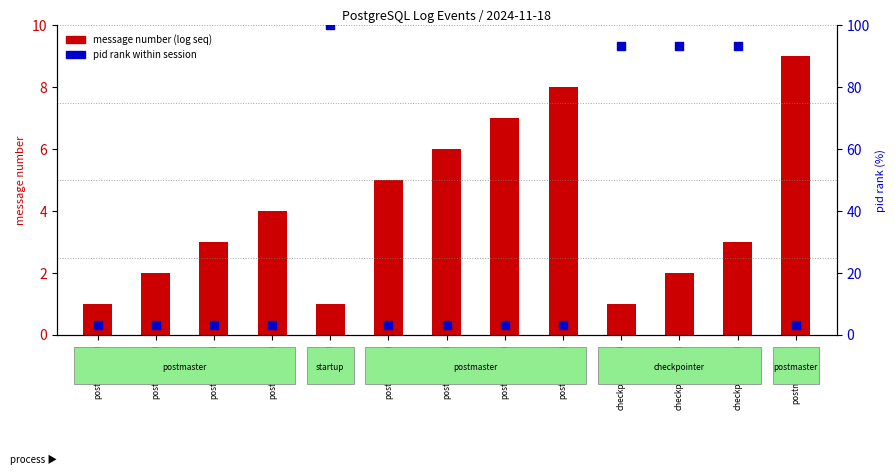

Is the value of message number (log seq) at postmaster(9) greater than the value of pid rank within session at postmaster(9)?

Yes